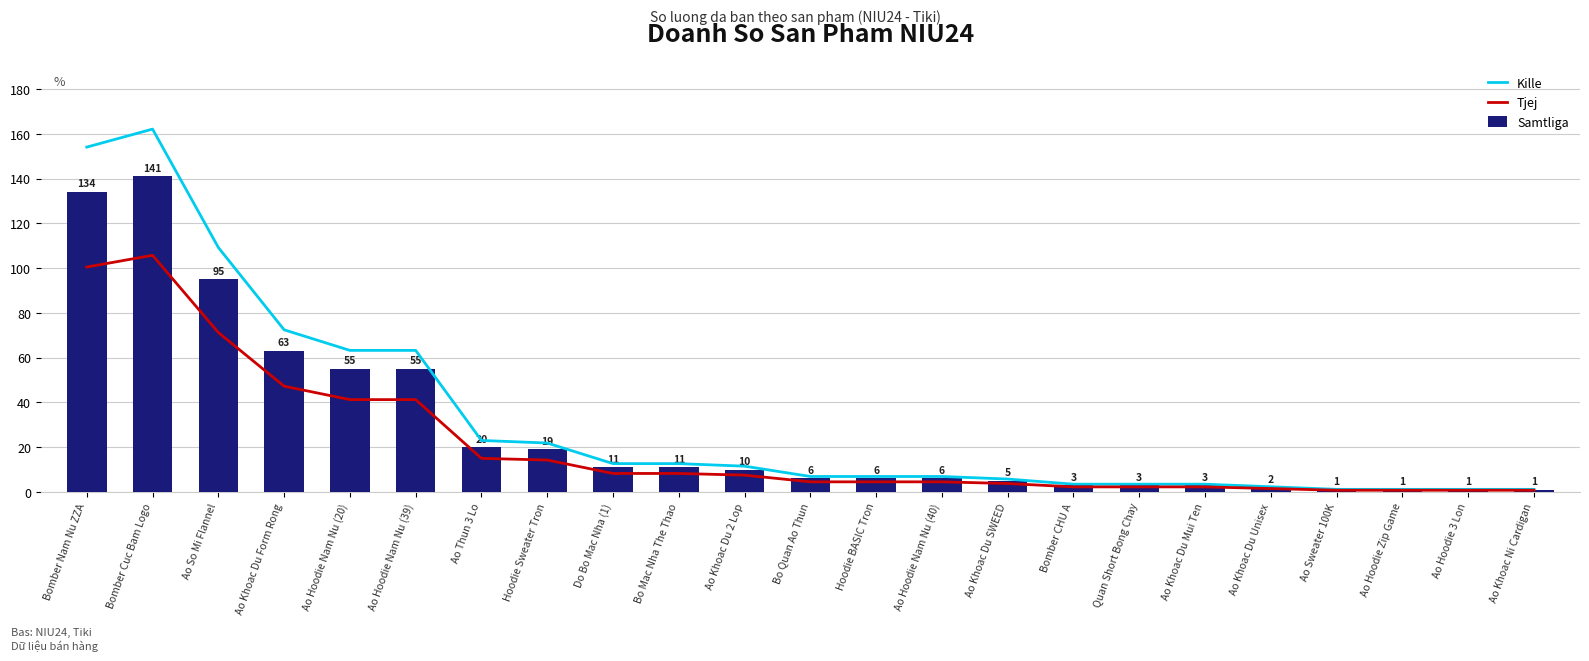

Where does the Samtliga series first go above 6?

Bomber Nam Nu ZZA